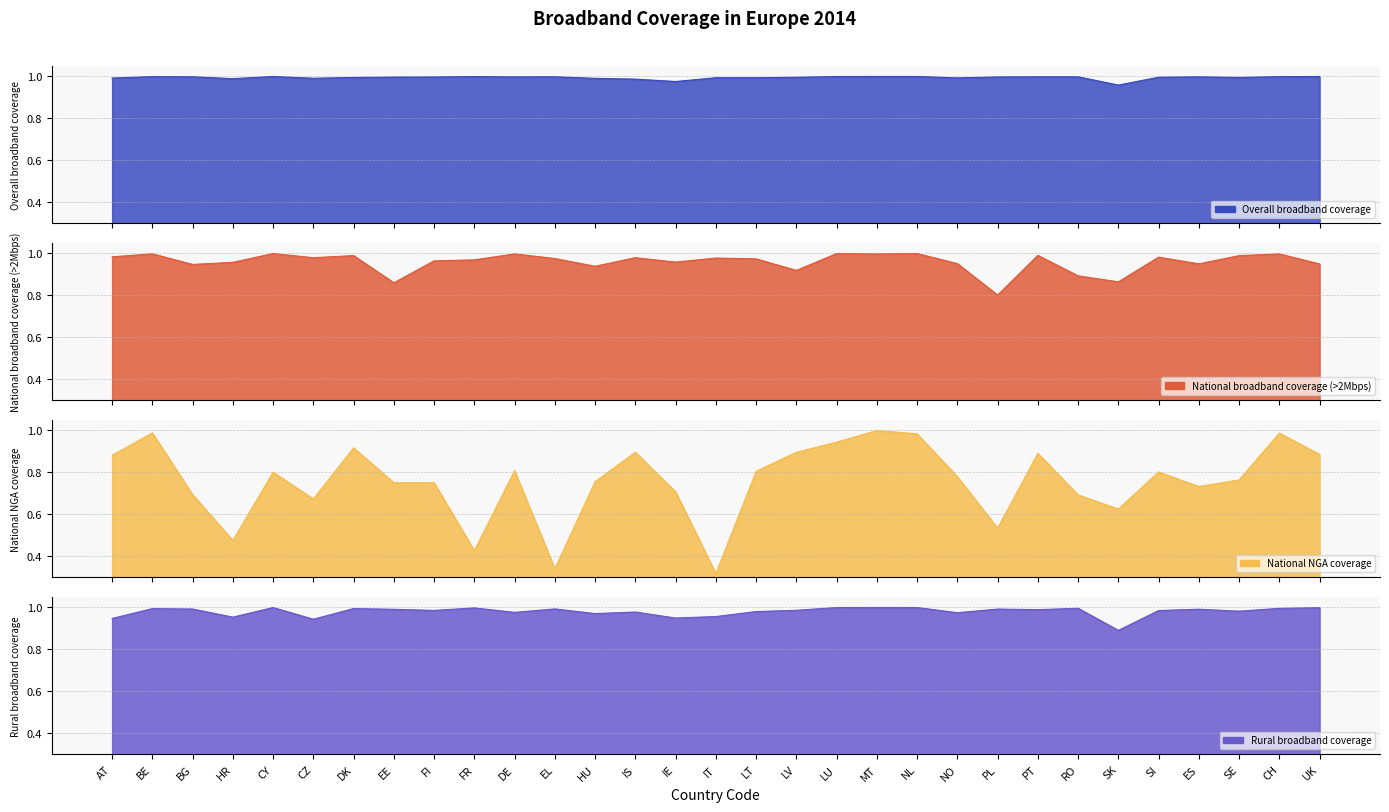

Is it true that Rural broadband coverage equals 1.0 at BE?

True